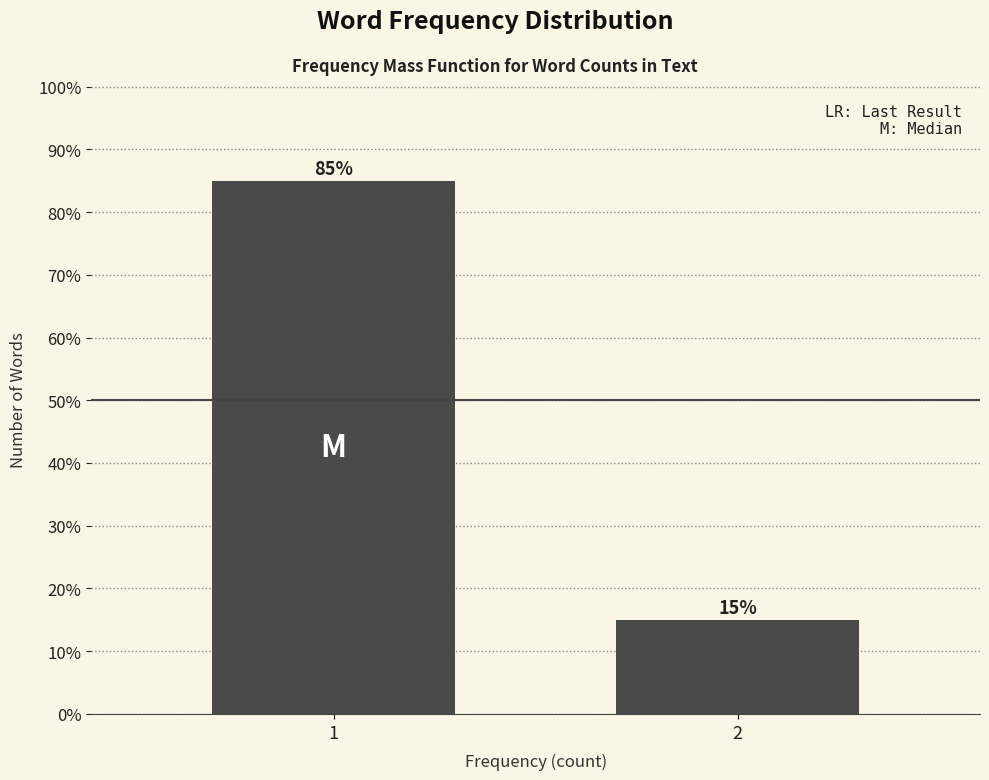

Reading left to right, extract all data points from this chart.

1=85	2=15